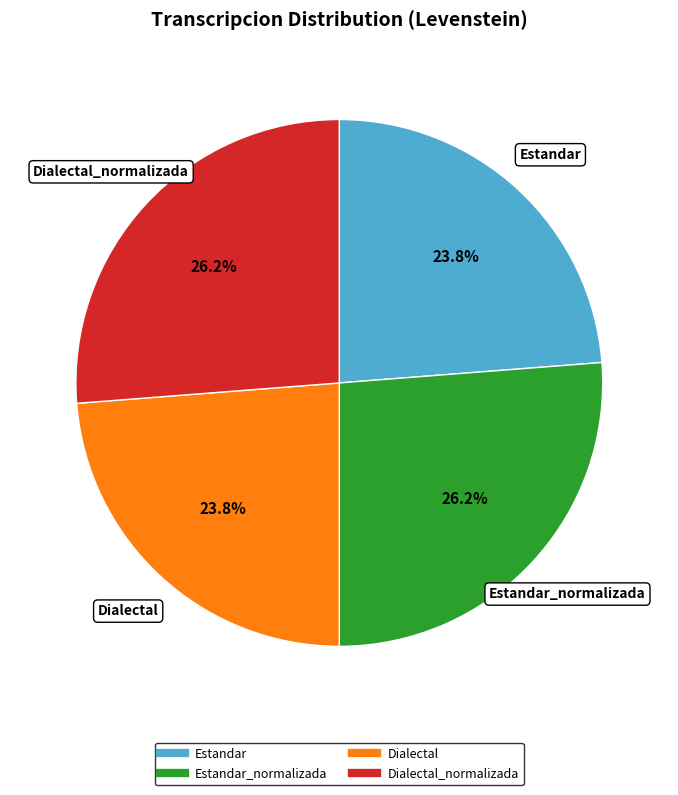

Does any single category account for the majority?

No